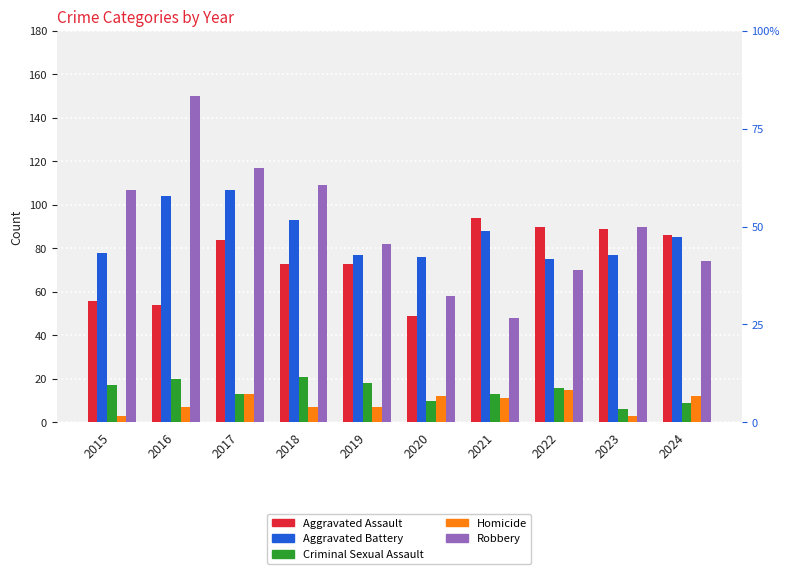

At which category is the sum across all series the highest?

2016